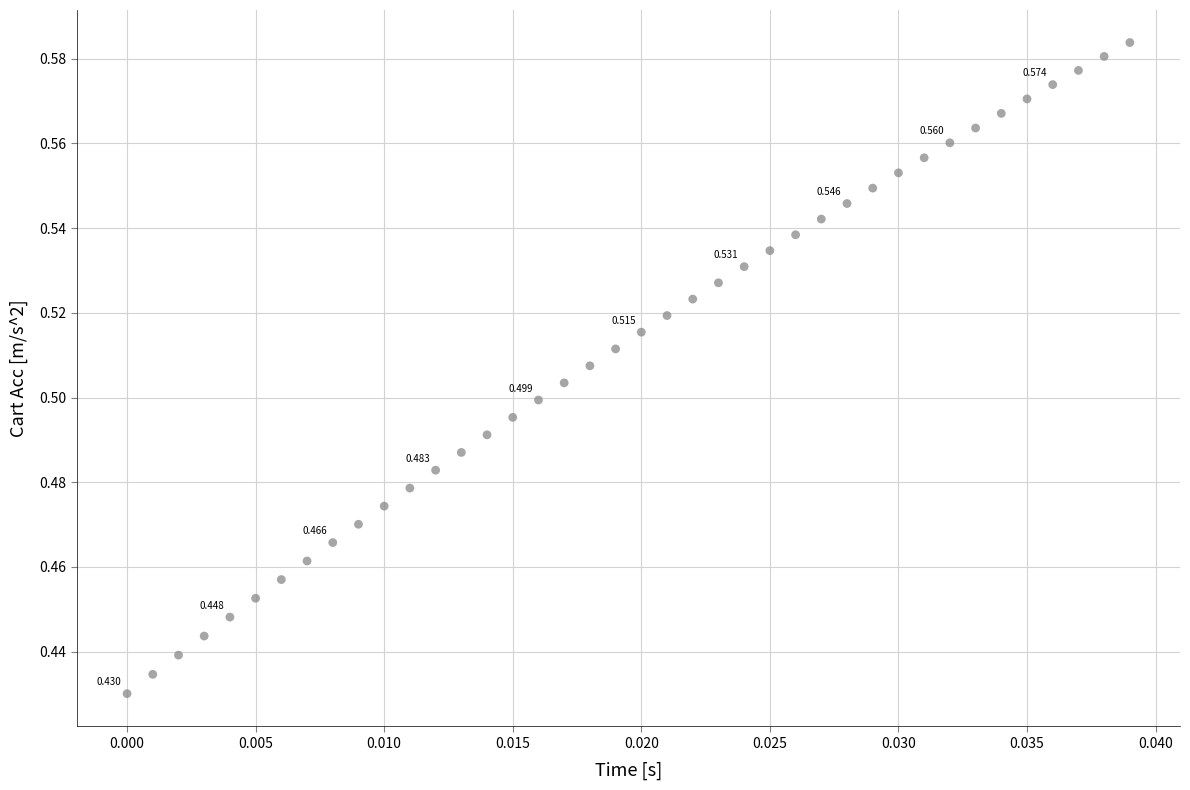

How many points are shown in the scatter plot?

40